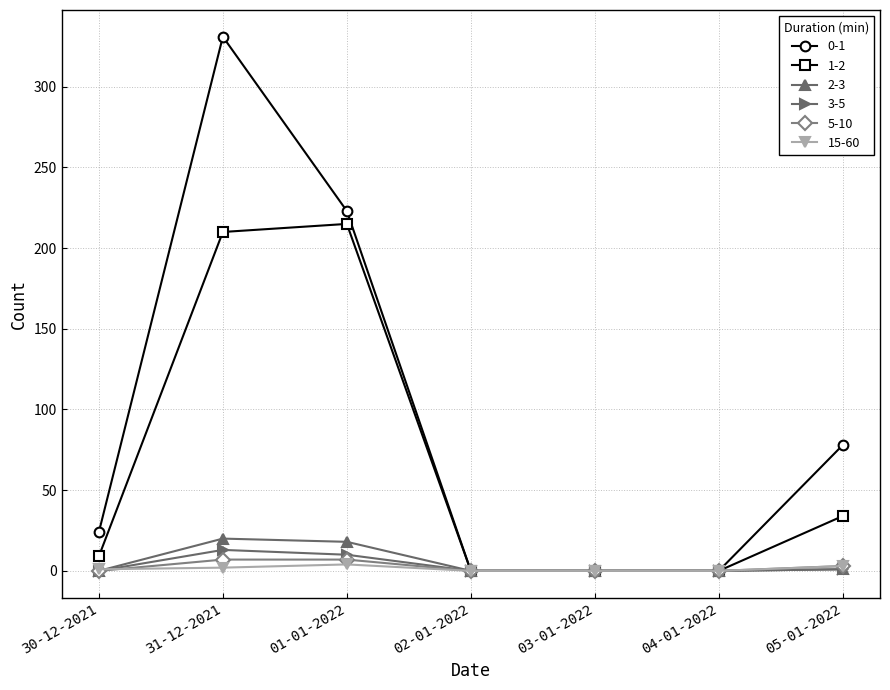

Which series has the largest total across all categories?

0-1